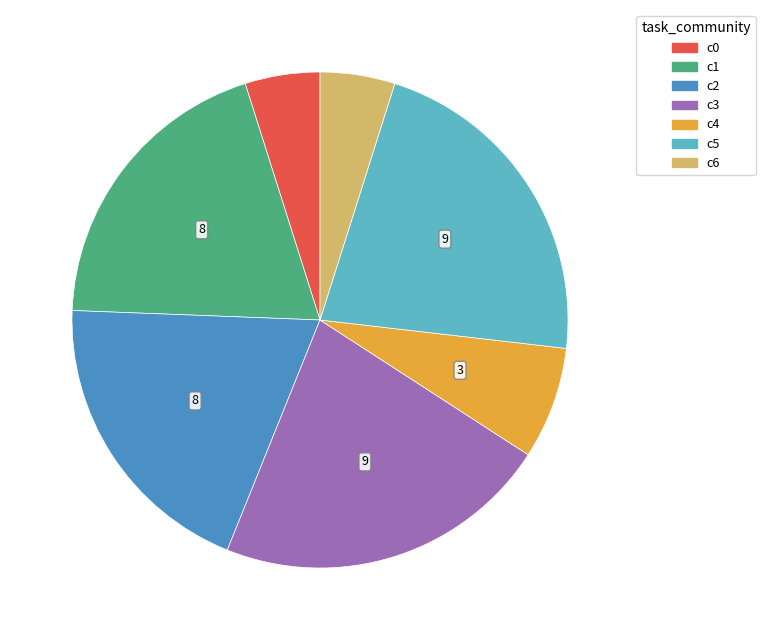

Is there any slice that represents more than half of the pie?

No